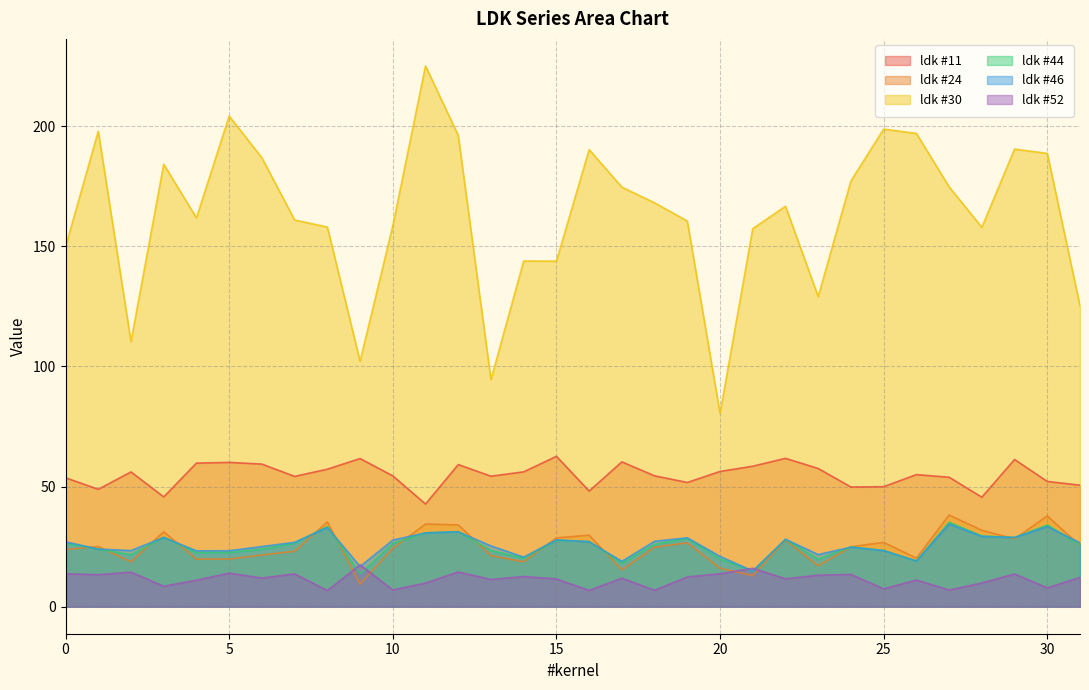

How many lines are shown in the chart?

6